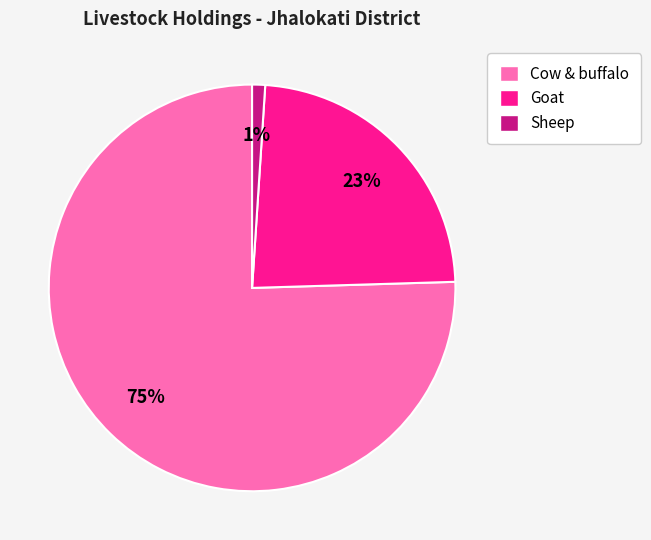

To the nearest percent, what is the average slice percentage?

33%